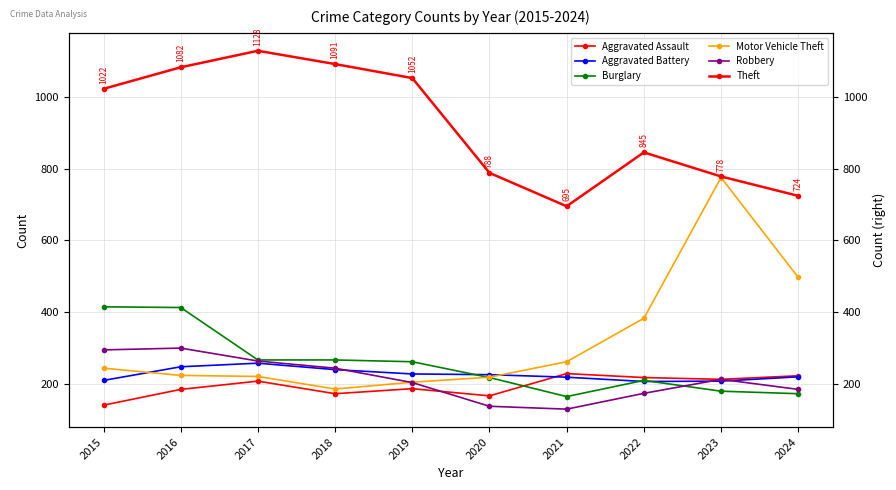

After their last crossing, which series has the higher values: Aggravated Assault or Burglary?

Aggravated Assault